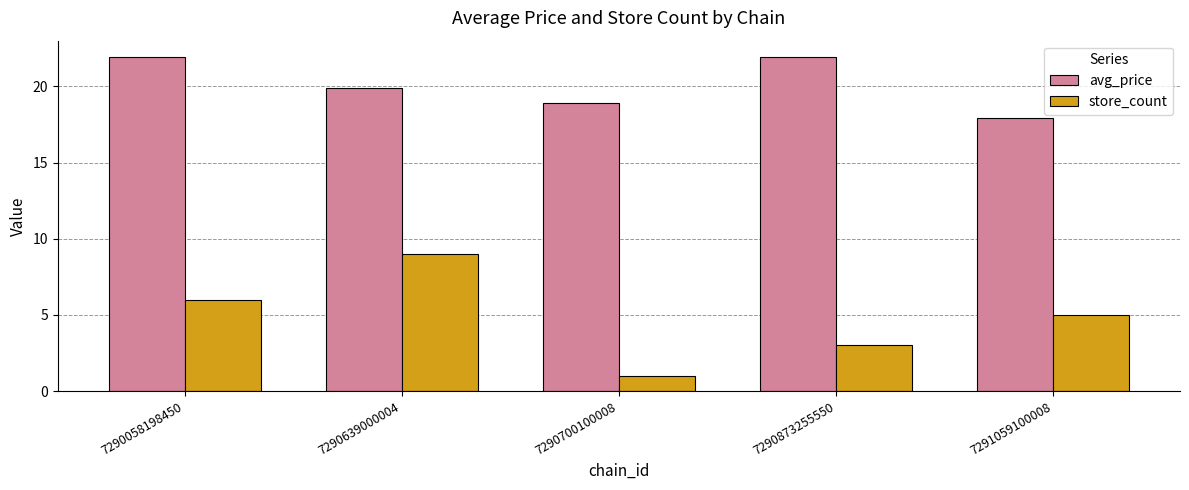

What is the total value across all series at 7290700100008?

19.9